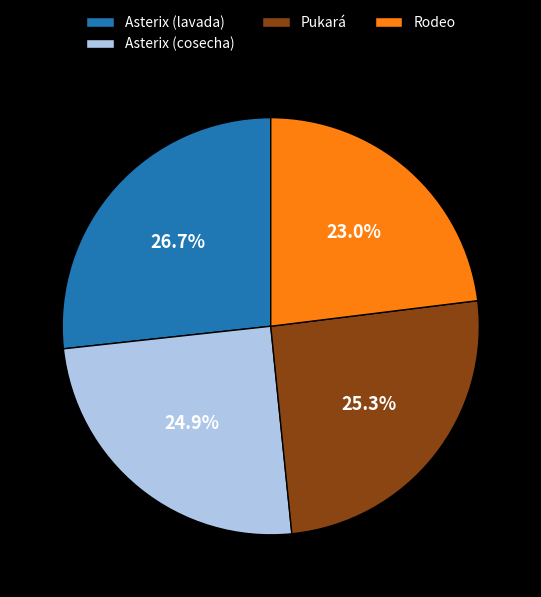

Is there any slice that represents more than half of the pie?

No